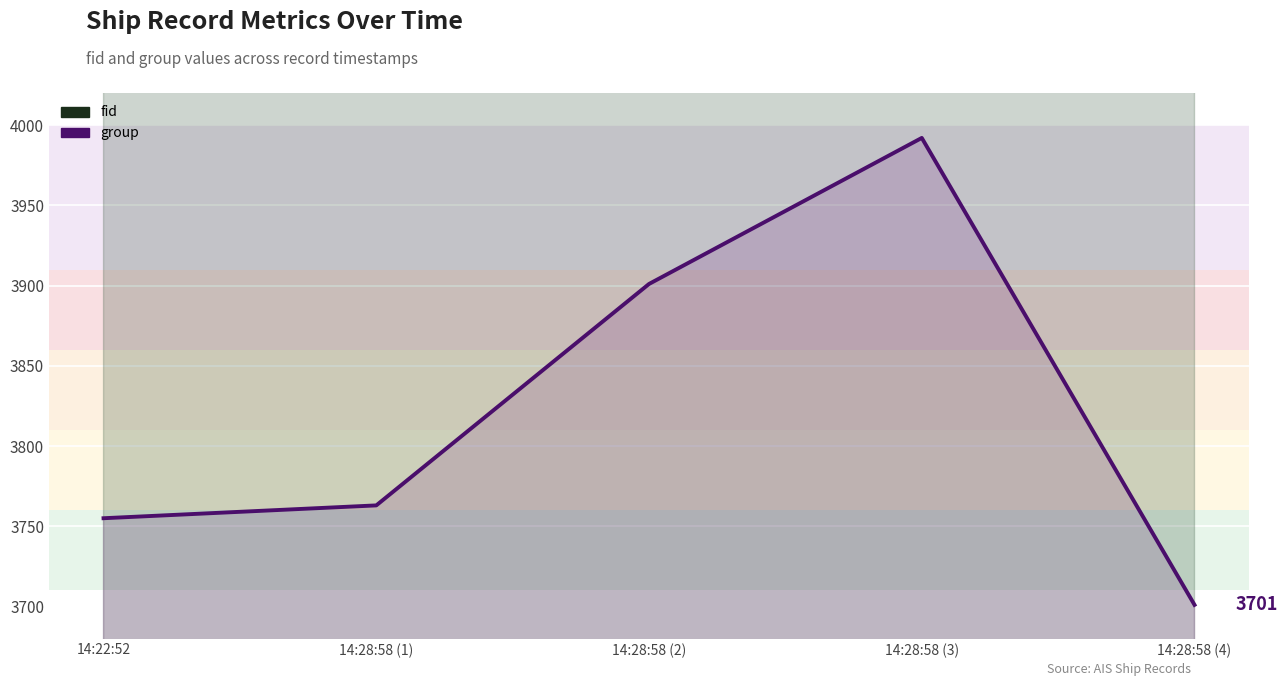

What is the label of the 2nd point from the left?

14:28:58 (1)